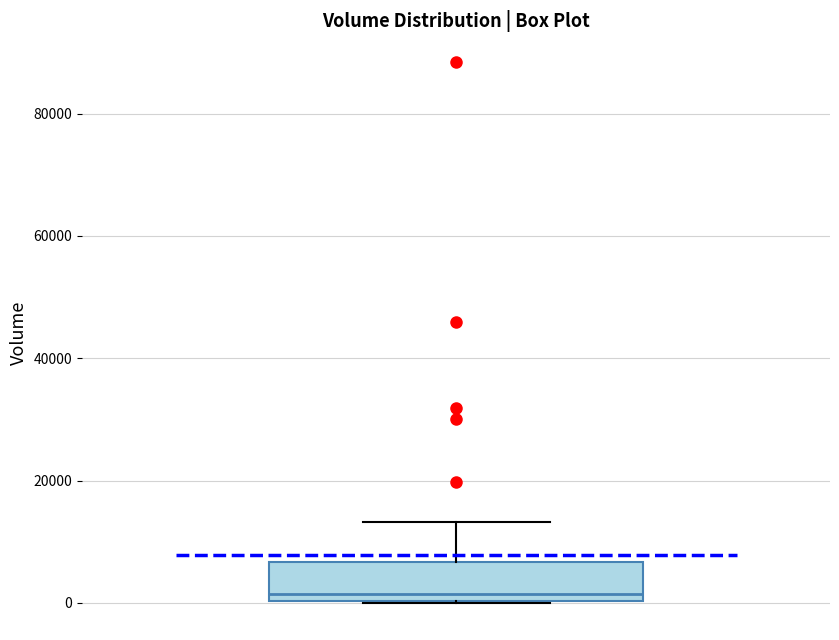

Transcribe this box plot: give where the median line is, the range the box spans, and where the two whiskers end, as read against the y-axis. The values are not printed on the chart, so give them approximately, as read against the axis.

median 2000, box 0 to 6000, whiskers 0 to 14000